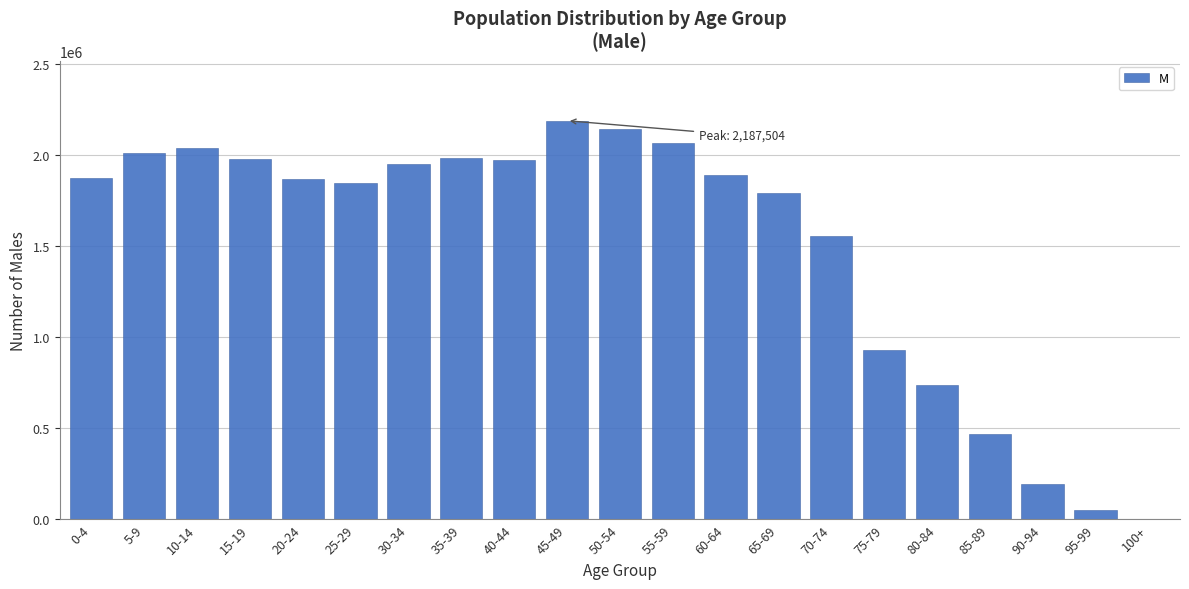

What is the sum of all values?

31524493